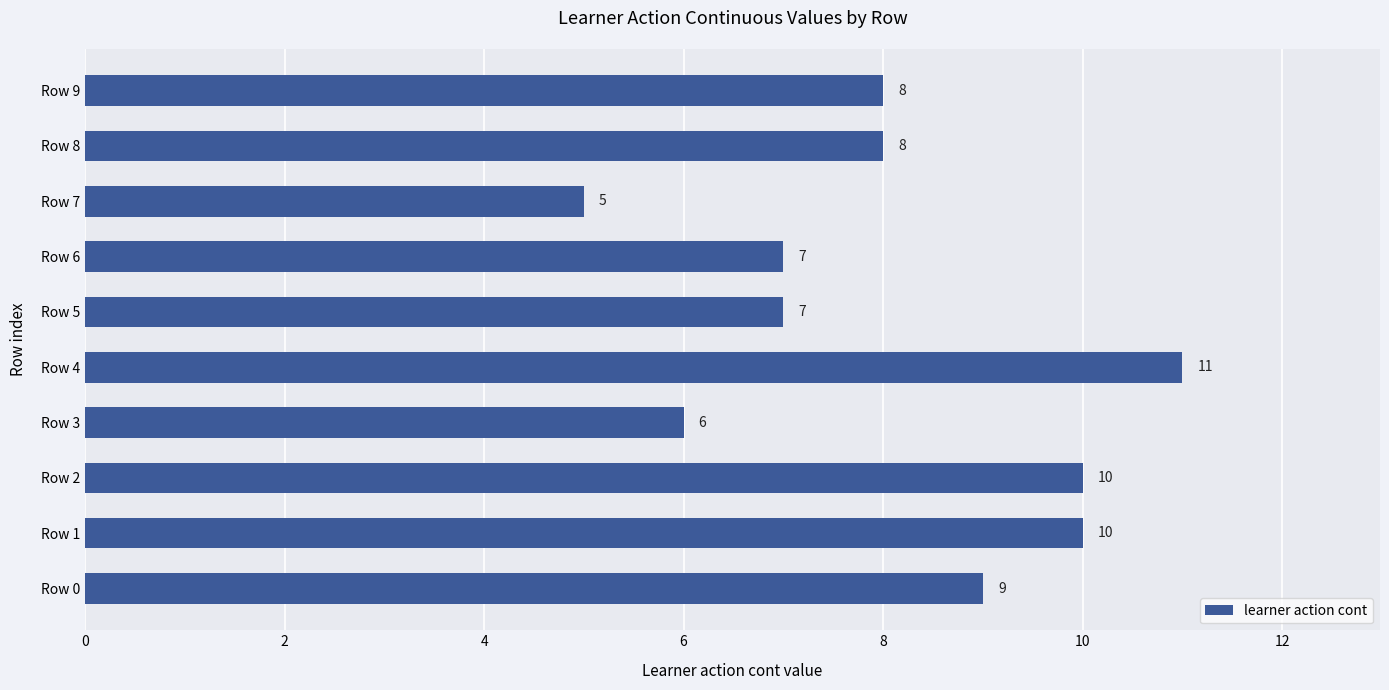

Are the bars grouped side by side (vs. stacked)?

No